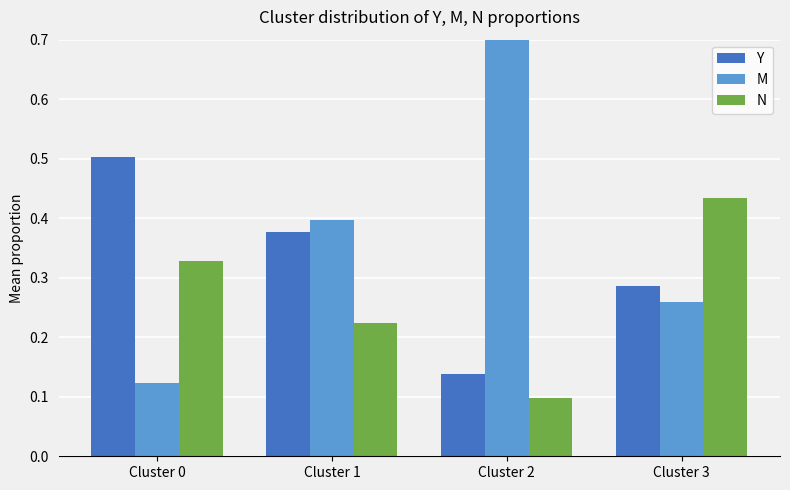

What is the total value across all series at Cluster 2?

1.0